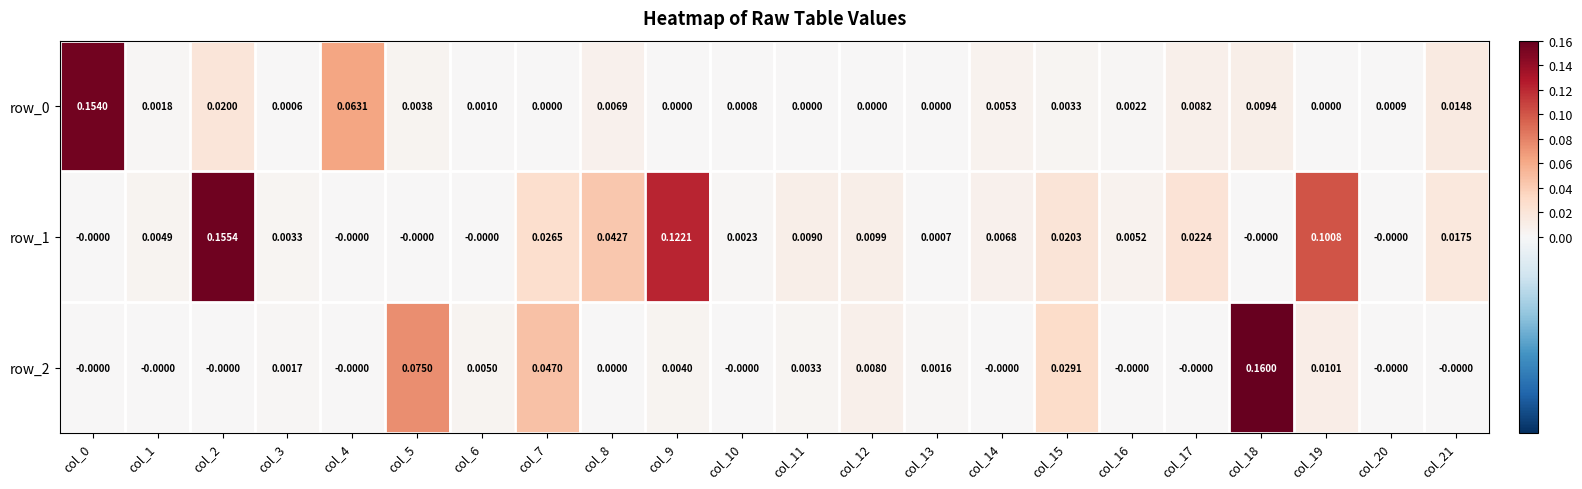

How many values in the row_1 series exceed 0?

16